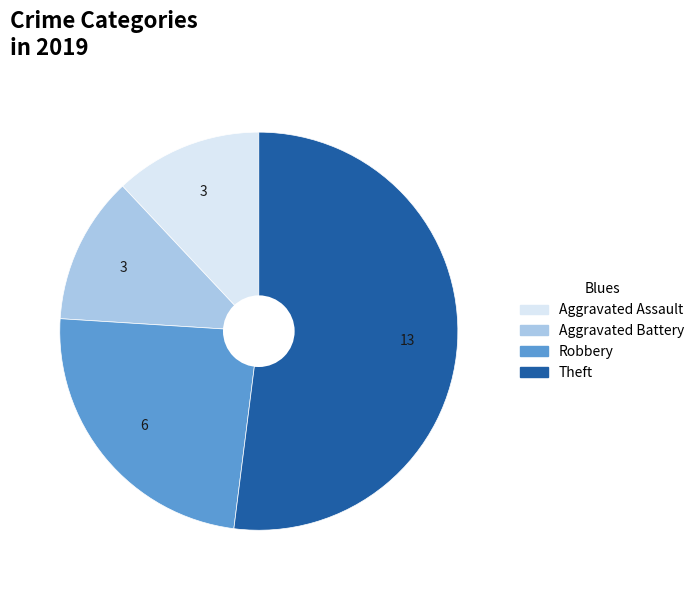

Is it true that Aggravated Battery is 12% of the pie?

True